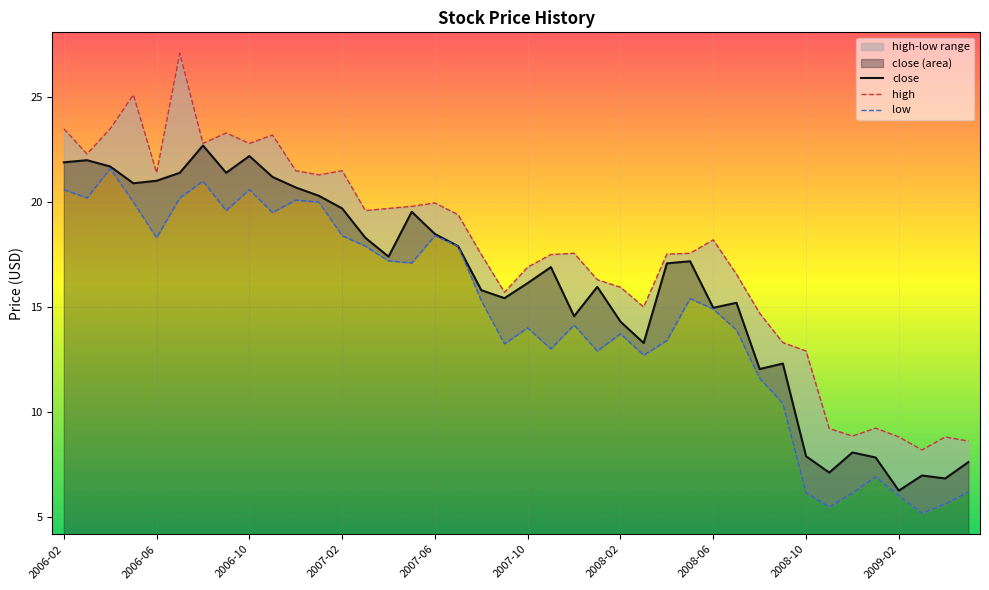

How many values in the low series are below 15?

20